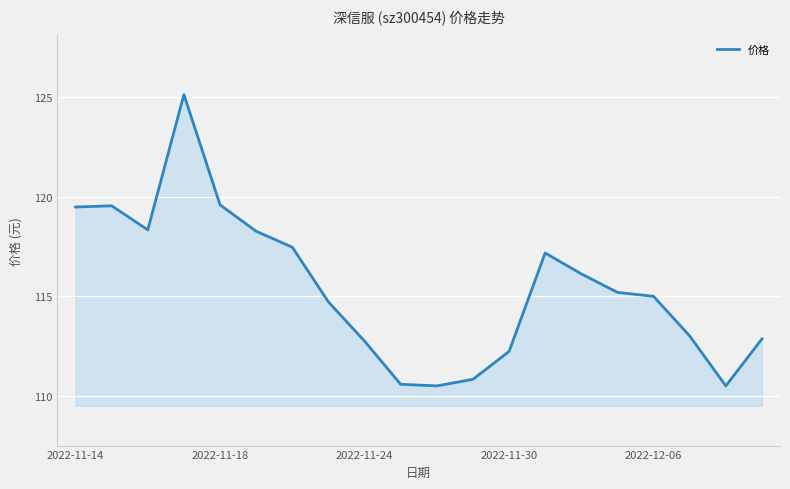

What is the minimum value shown in the chart?

110.5